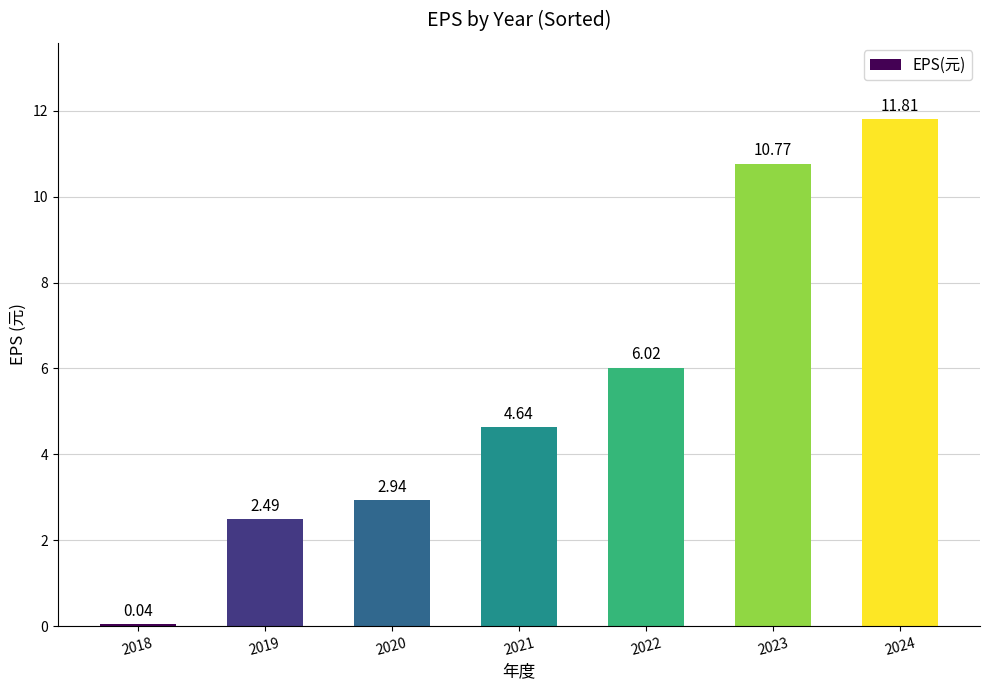

Between 2018 and 2019, which is larger?

2019